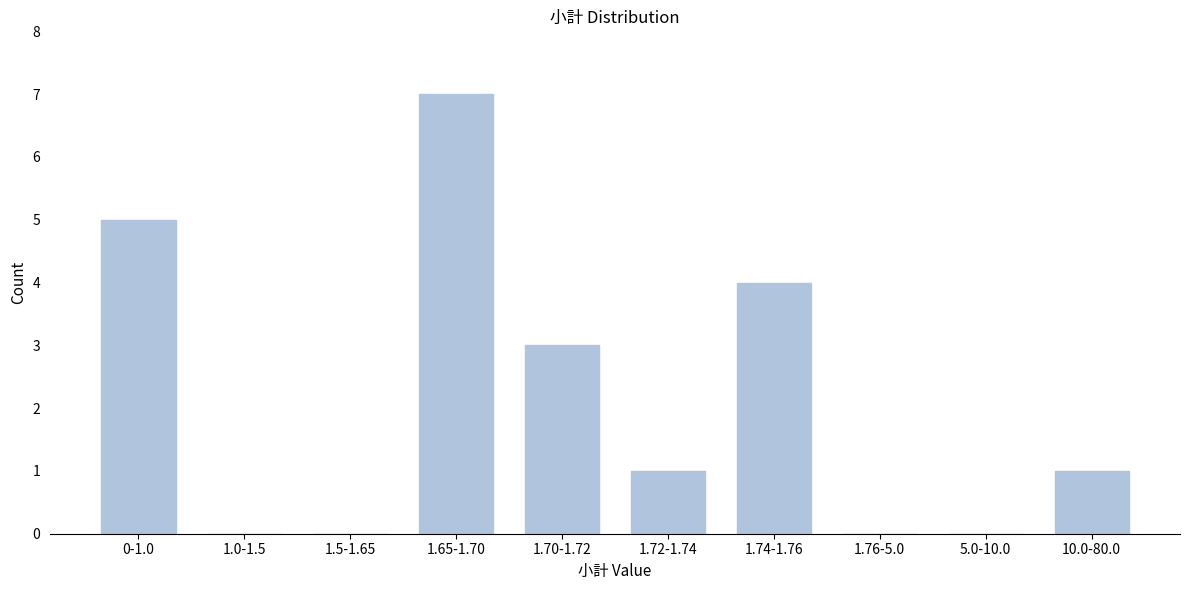

Reading left to right, list all the values displayed in this chart.

0-1.0=5	1.0-1.5=0	1.5-1.65=0	1.65-1.70=7	1.70-1.72=3	1.72-1.74=1	1.74-1.76=4	1.76-5.0=0	5.0-10.0=0	10.0-80.0=1